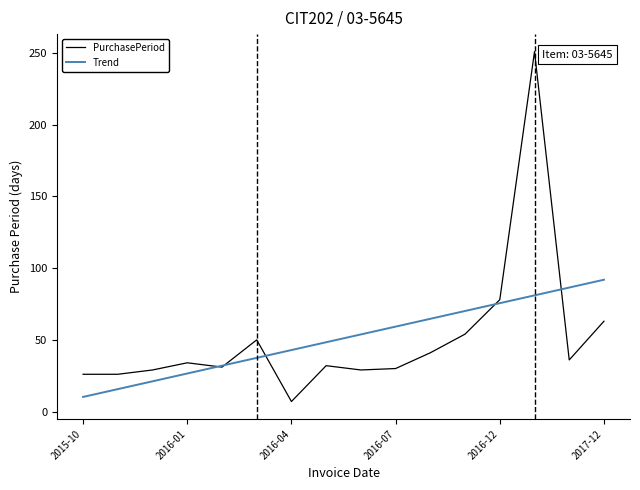

Rank the series by their maximum value, from lowest to highest.

Trend, PurchasePeriod